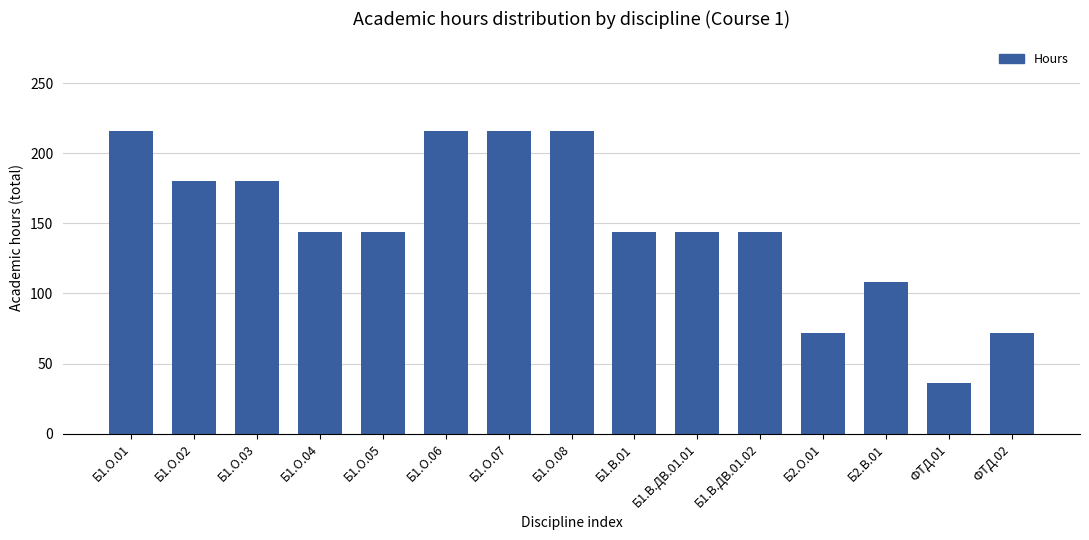

Which has a higher value, Б1.О.06 or Б1.В.ДВ.01.02?

Б1.О.06